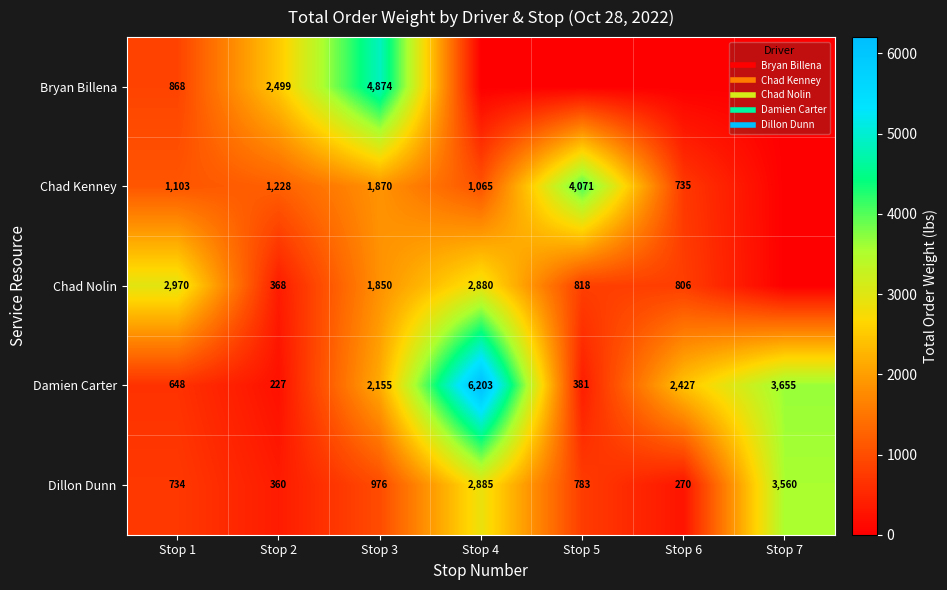

What is the total value across all series at Stop 4?

13033.1